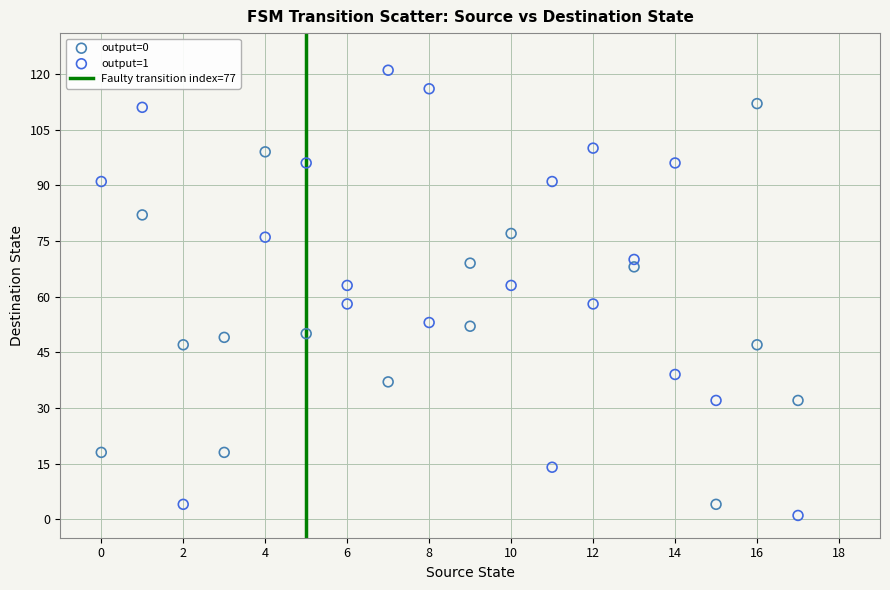

Which series has the widest spread of Y values?

output=1